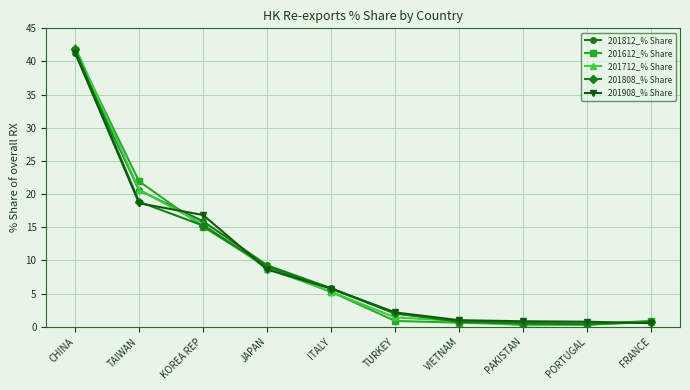

The value of 201812_% Share at JAPAN is 9.3. True or false?

True